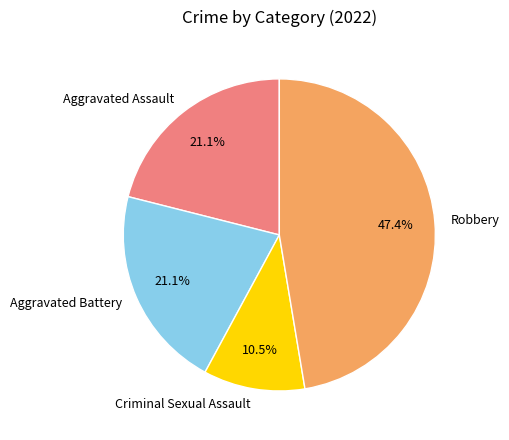

Is the sum of Aggravated Battery and Criminal Sexual Assault greater than half?

No